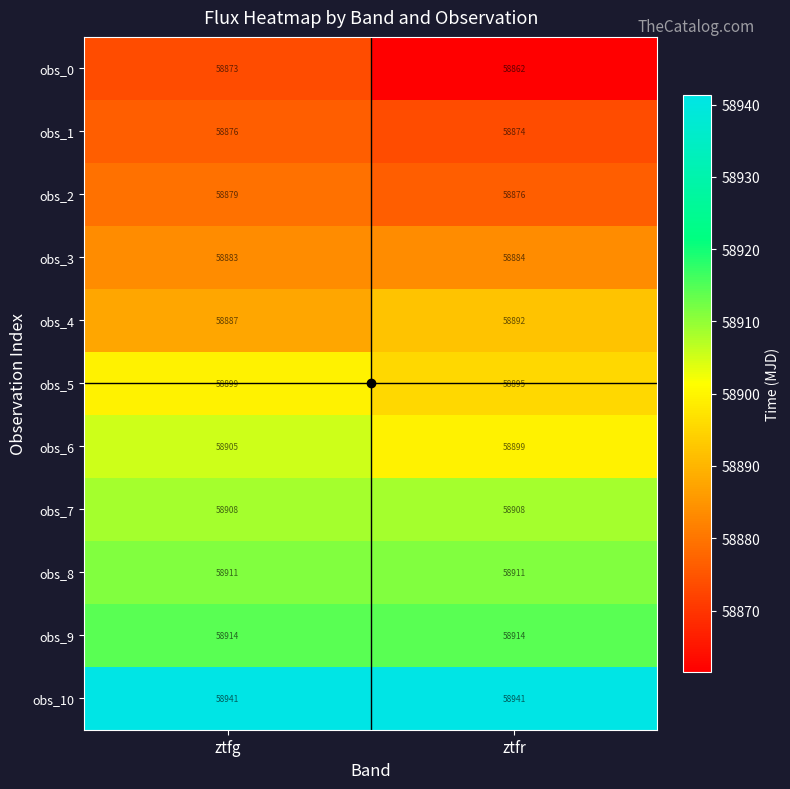

List the series in order of their peak value, highest first.

obs_10, obs_9, obs_8, obs_7, obs_6, obs_5, obs_4, obs_3, obs_2, obs_1, obs_0